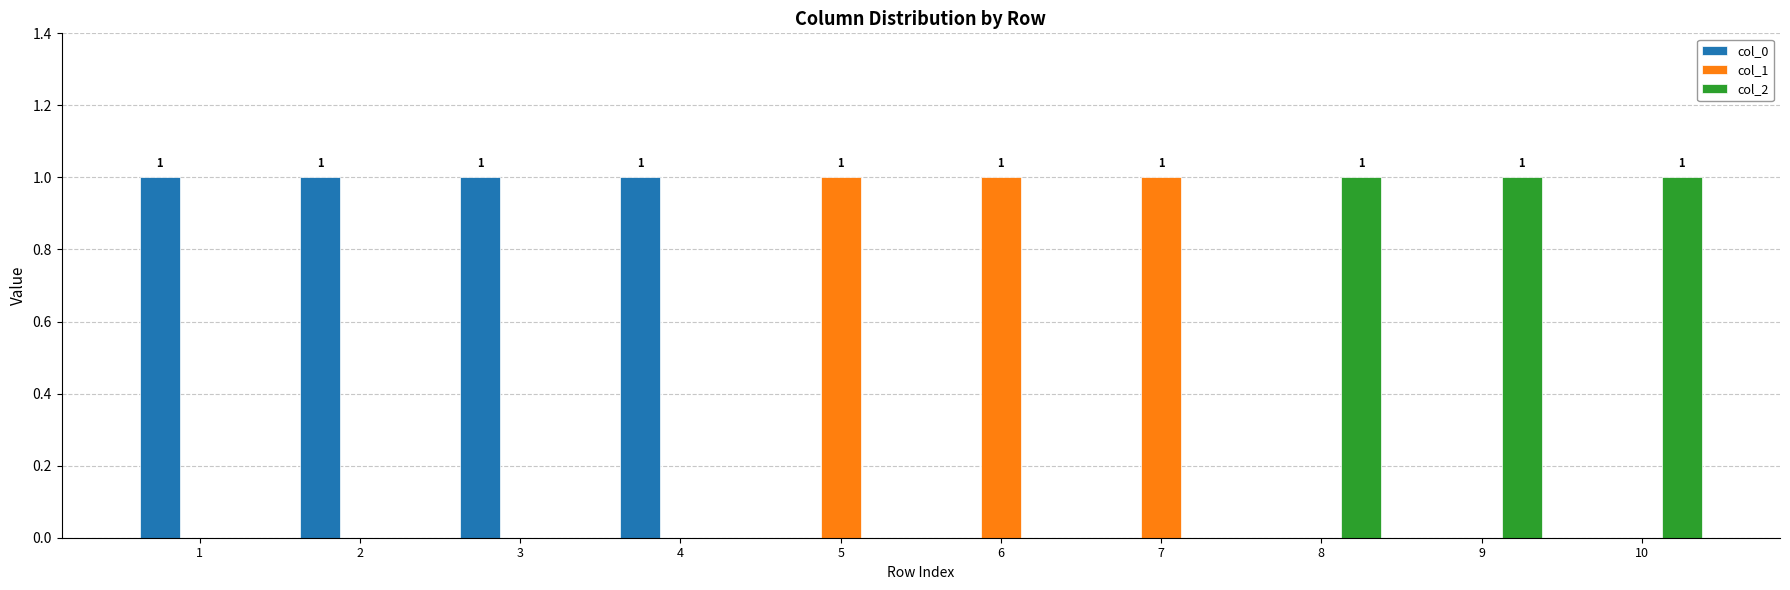

Is the value of col_1 at 6 greater than the value of col_0 at 8?

Yes